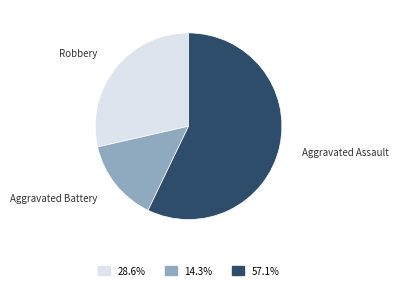

Which slice represents more than half of the pie?

Aggravated Assault